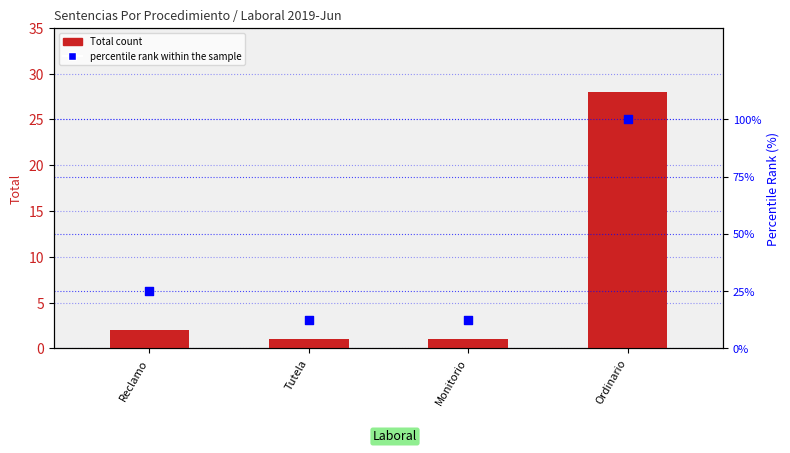

At how many categories does at least one series exceed 47?

1